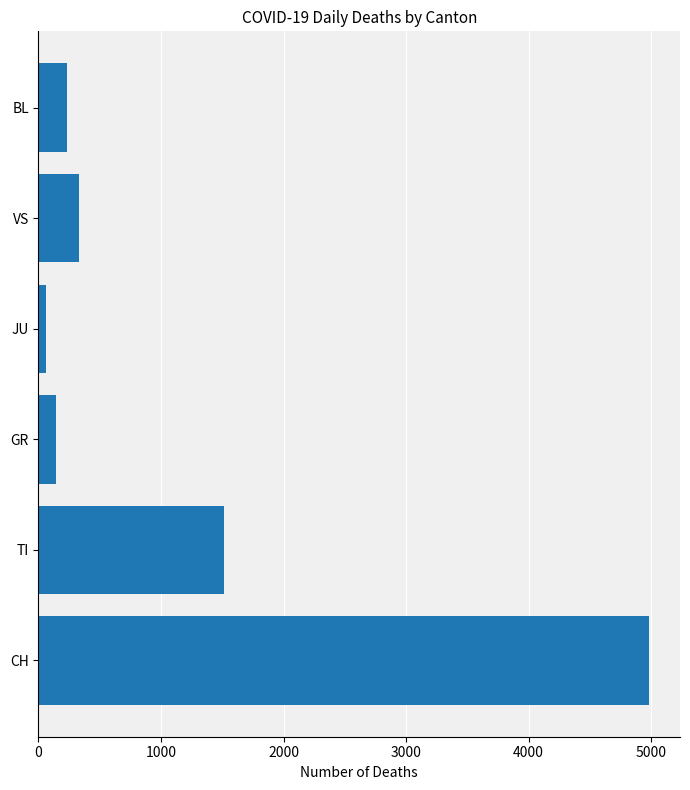

True or false: the data shows 1516 at TI.

True